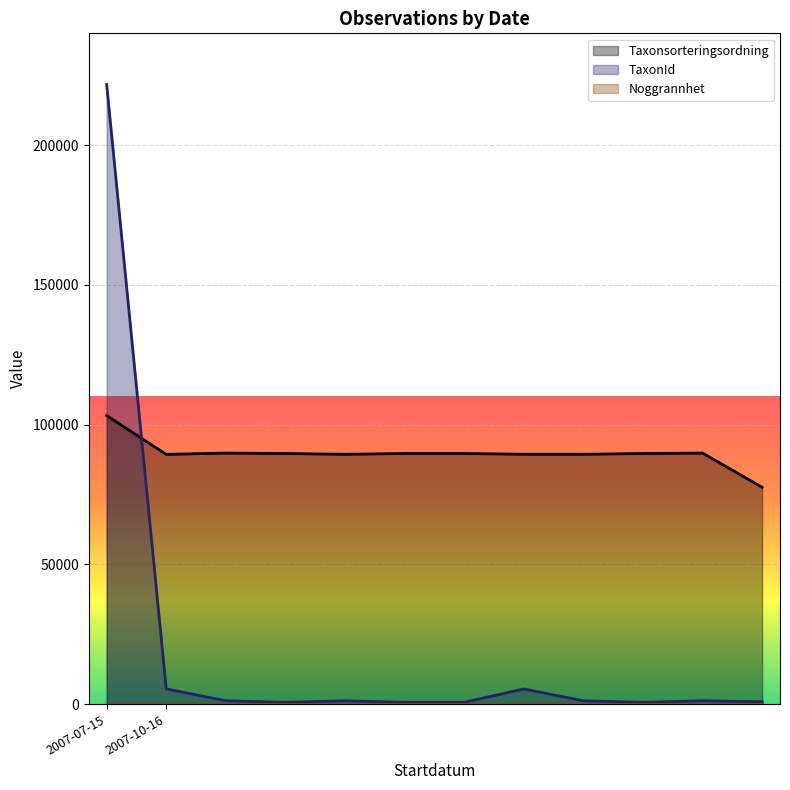

What is the lowest value of the Taxonsorteringsordning series?

77588